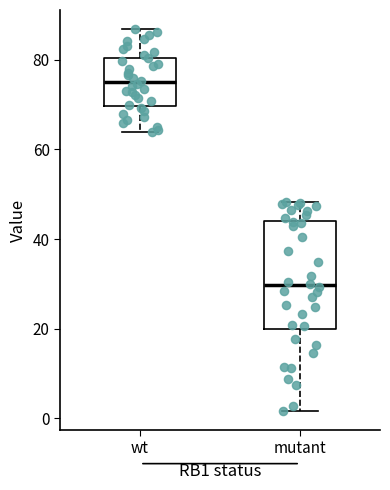

Which box is the tallest, from its lower edge to its upper edge?

mutant